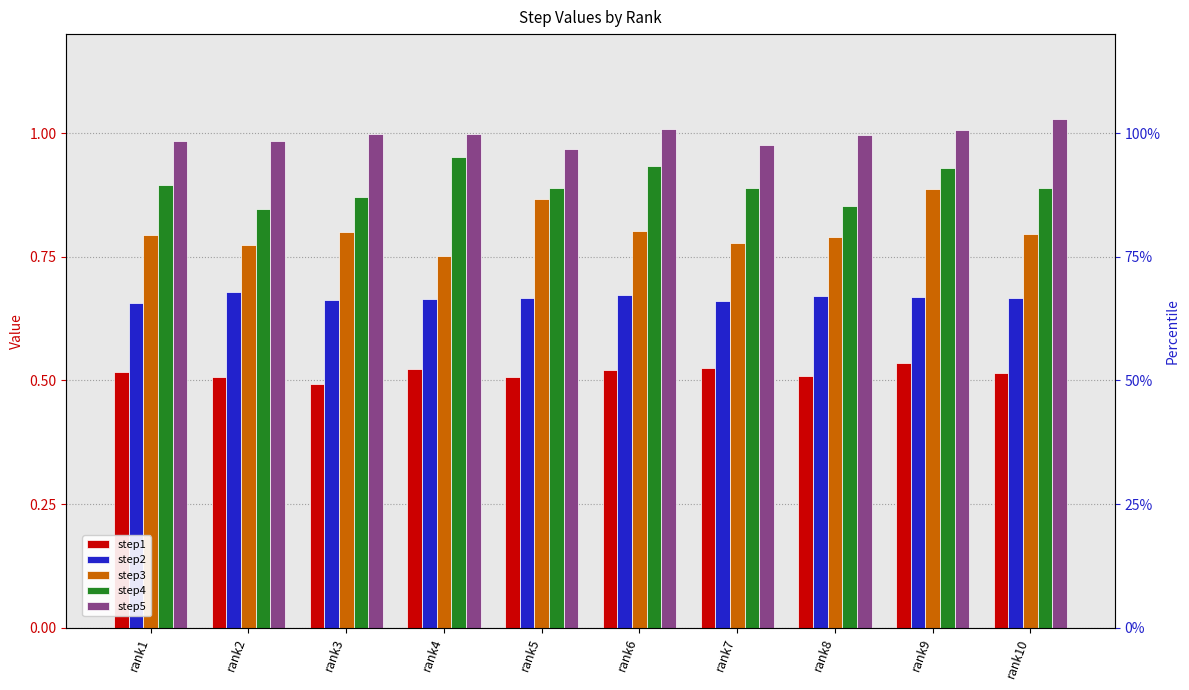

True or false: step5 has a value of 1.0 at rank10.

True